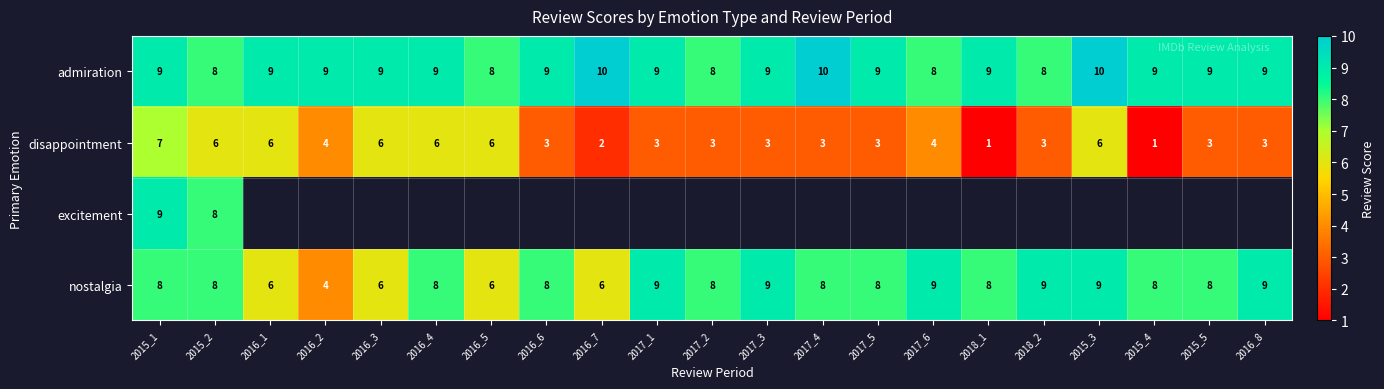

What is the sum of the admiration values at 2016_8 and 2016_6?

18